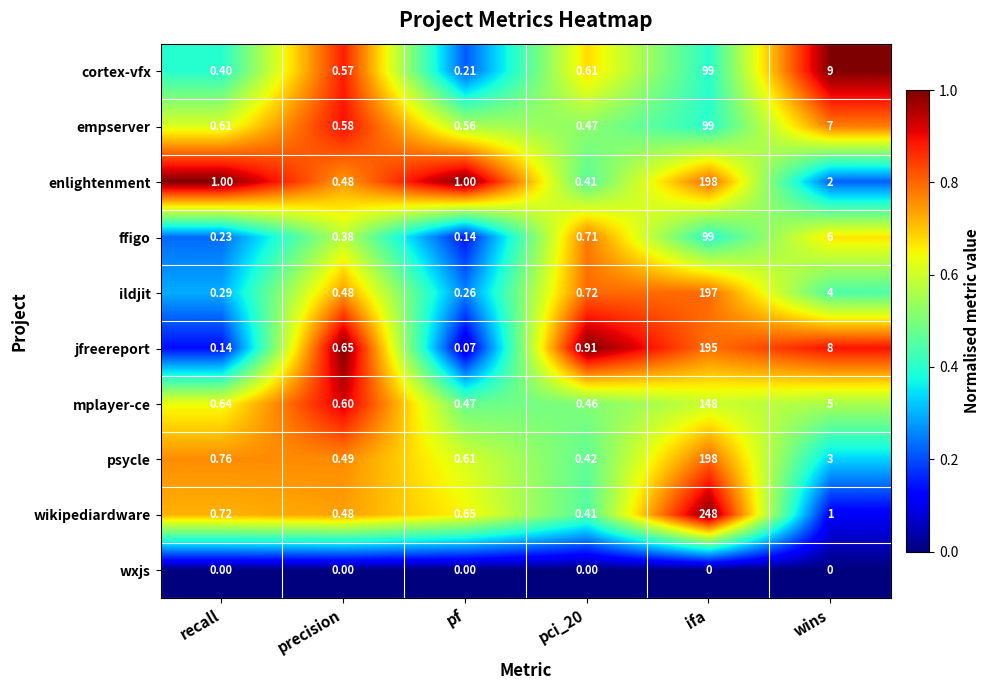

Which category has the highest value in the jfreereport series?

ifa